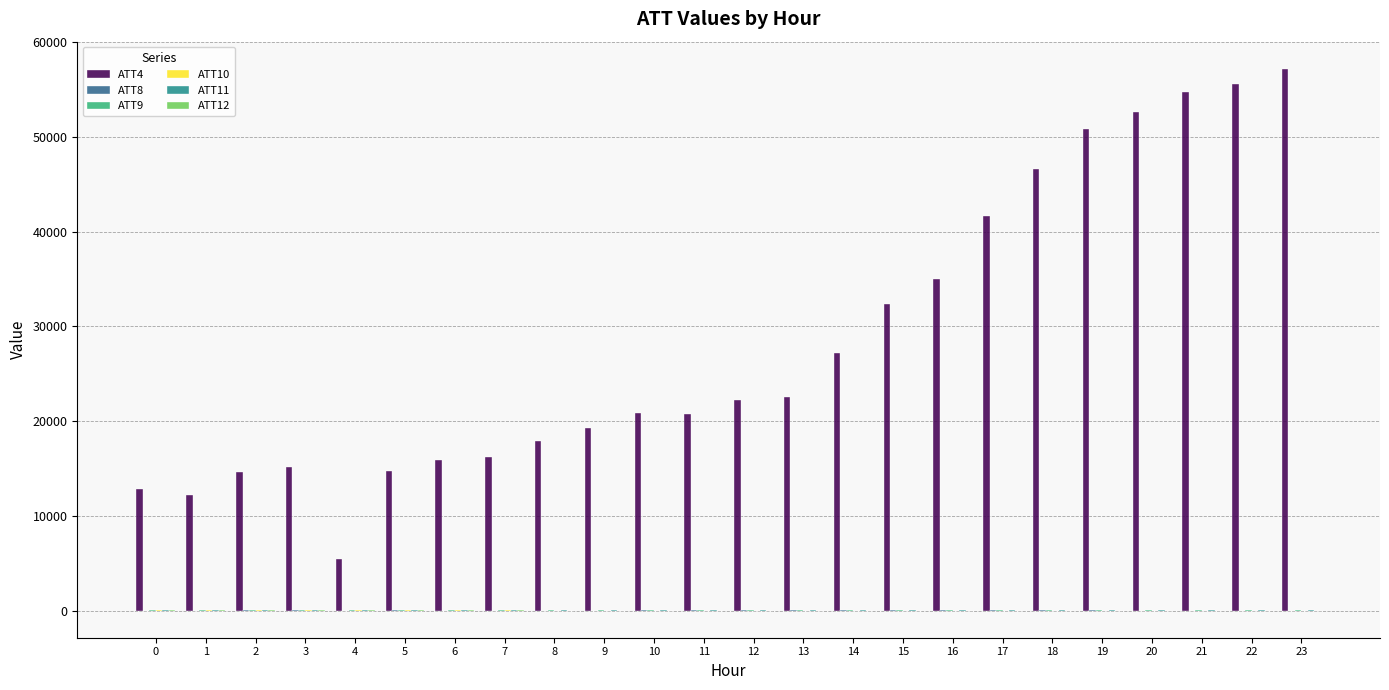

Which series has the largest total across all categories?

ATT4